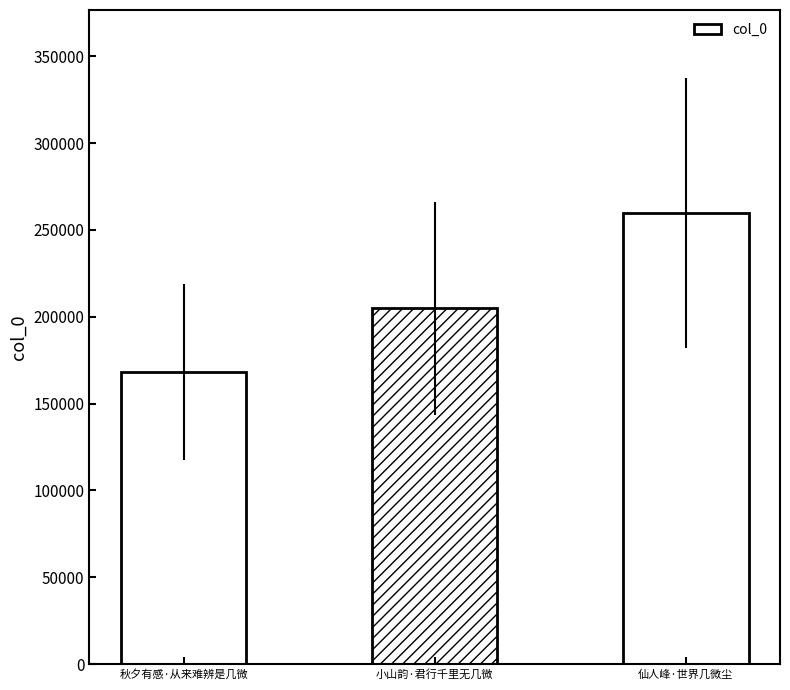

What is the difference between the maximum and minimum values?

91402